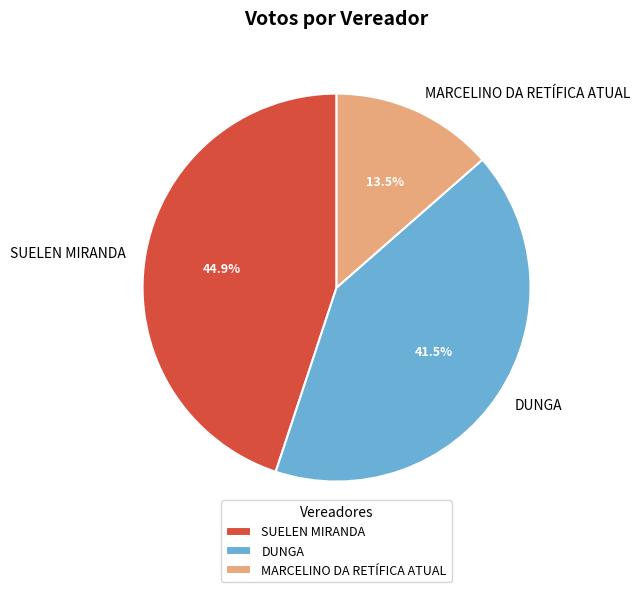

Approximately how many times larger is the value at DUNGA compared to SUELEN MIRANDA?

0.9